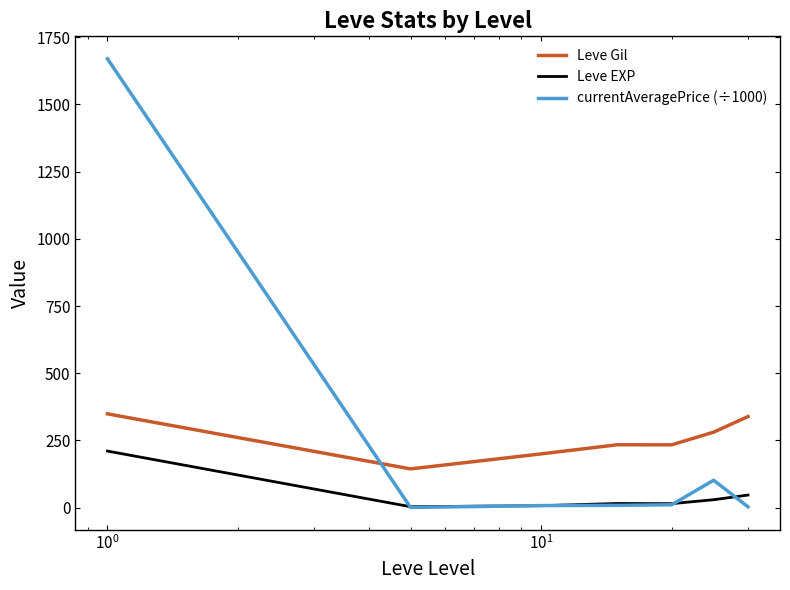

Which series has the widest spread of values?

currentAveragePrice (÷1000)